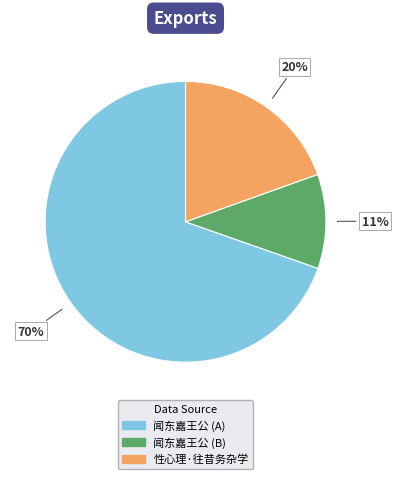

Is there a majority slice in this chart?

Yes